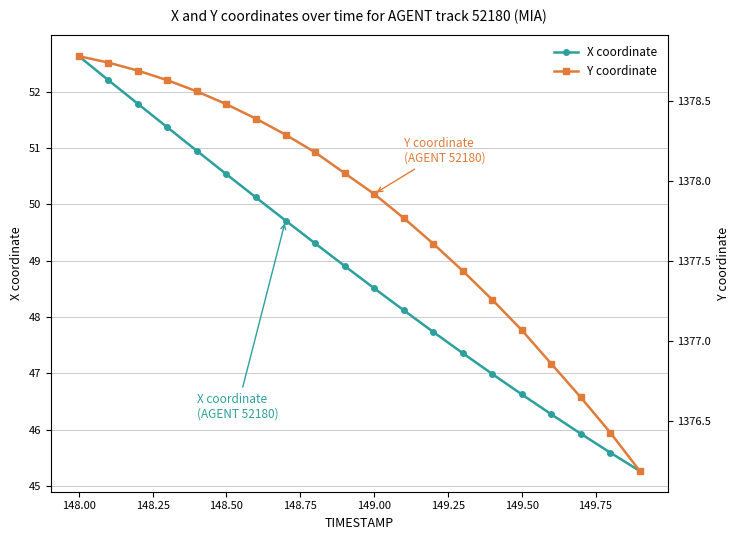

At which label does X coordinate first exceed 48?

148.00